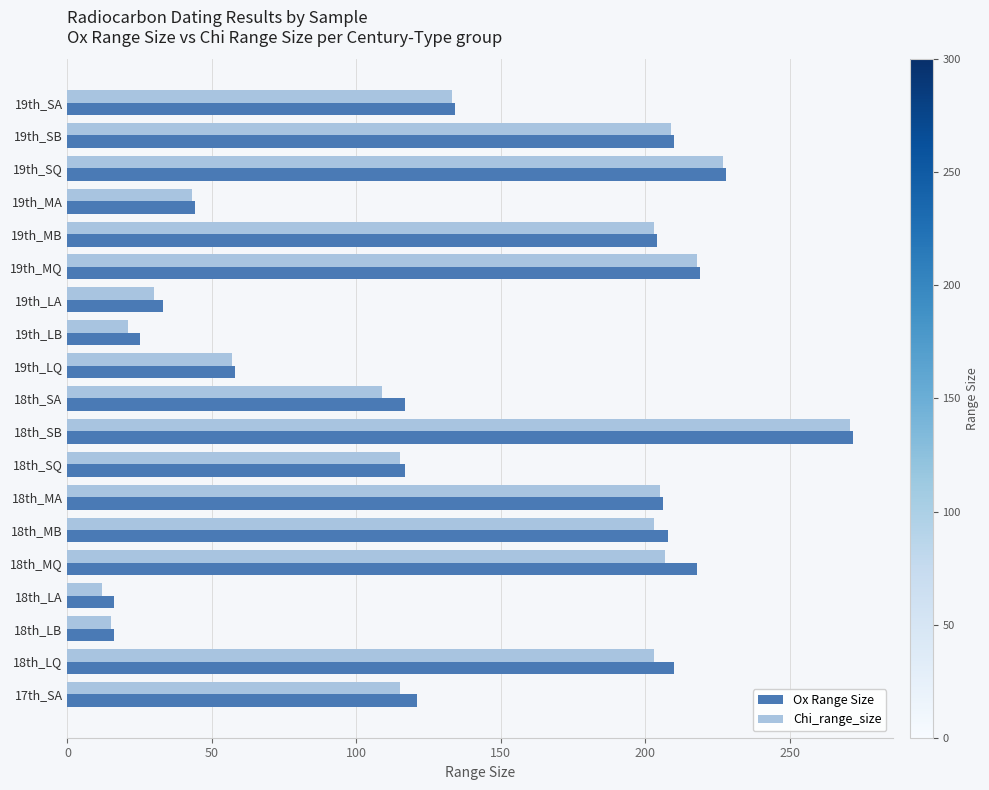

What is the difference between the maximum and minimum values in the Chi_range_size series?

259